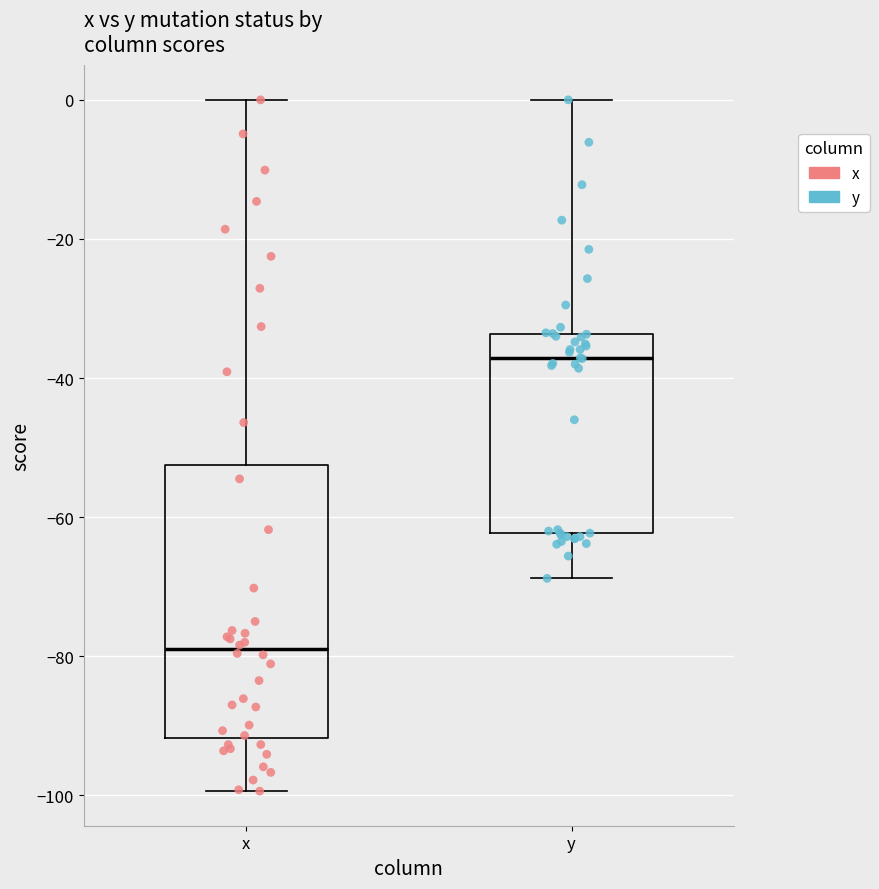

Comparing the boxes themselves (not the whiskers), which one is the tallest?

x